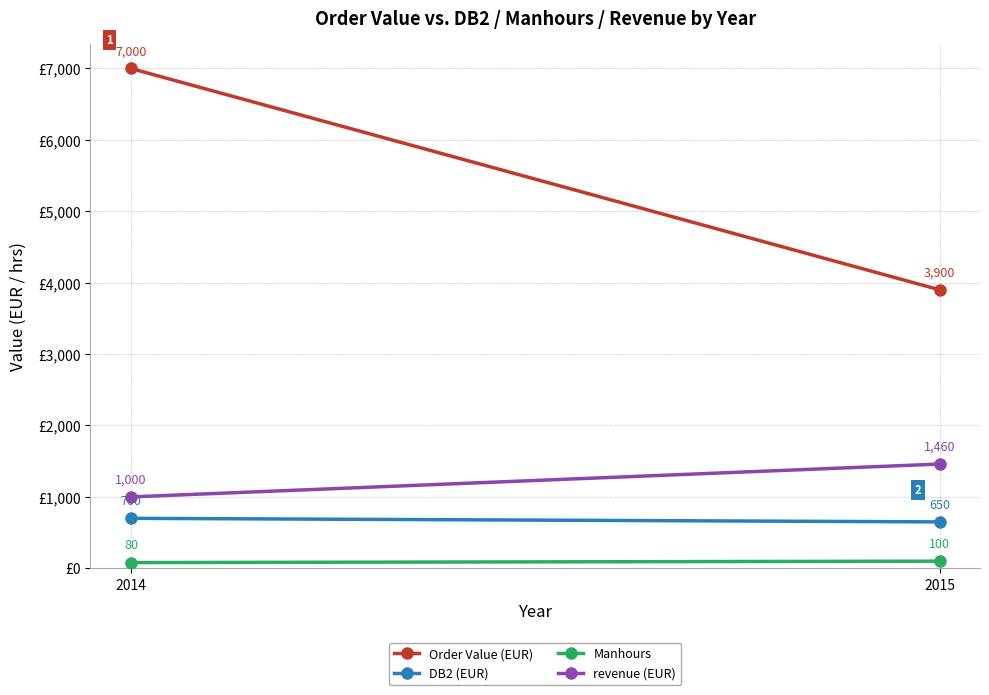

Count the DB2 (EUR) values in the range 650 to 700.

2